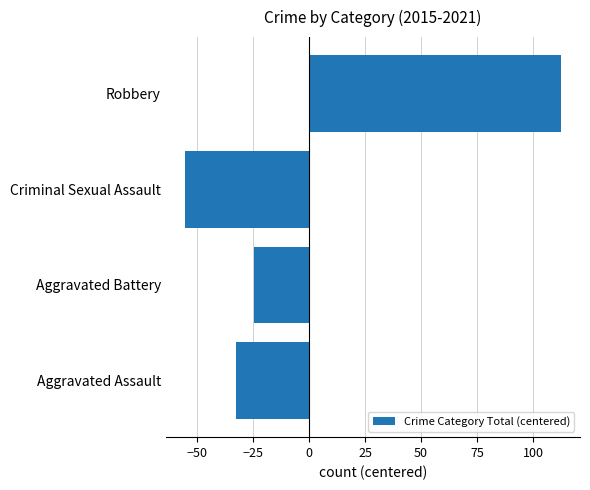

What is the sum of the values at Robbery and Criminal Sexual Assault?

57.0